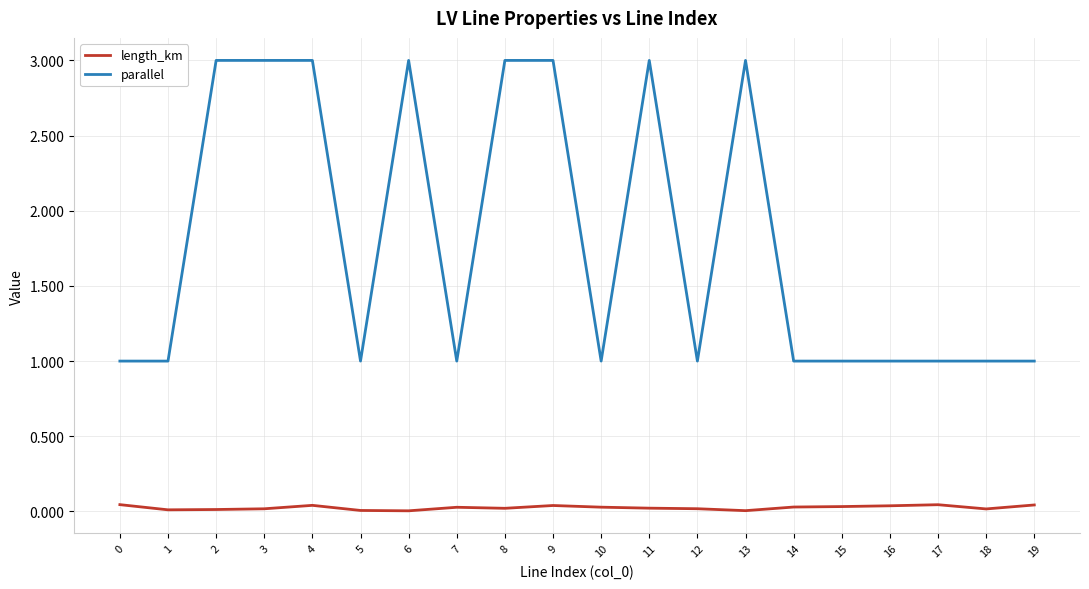

Is this an area chart (filled region under the line)?

No